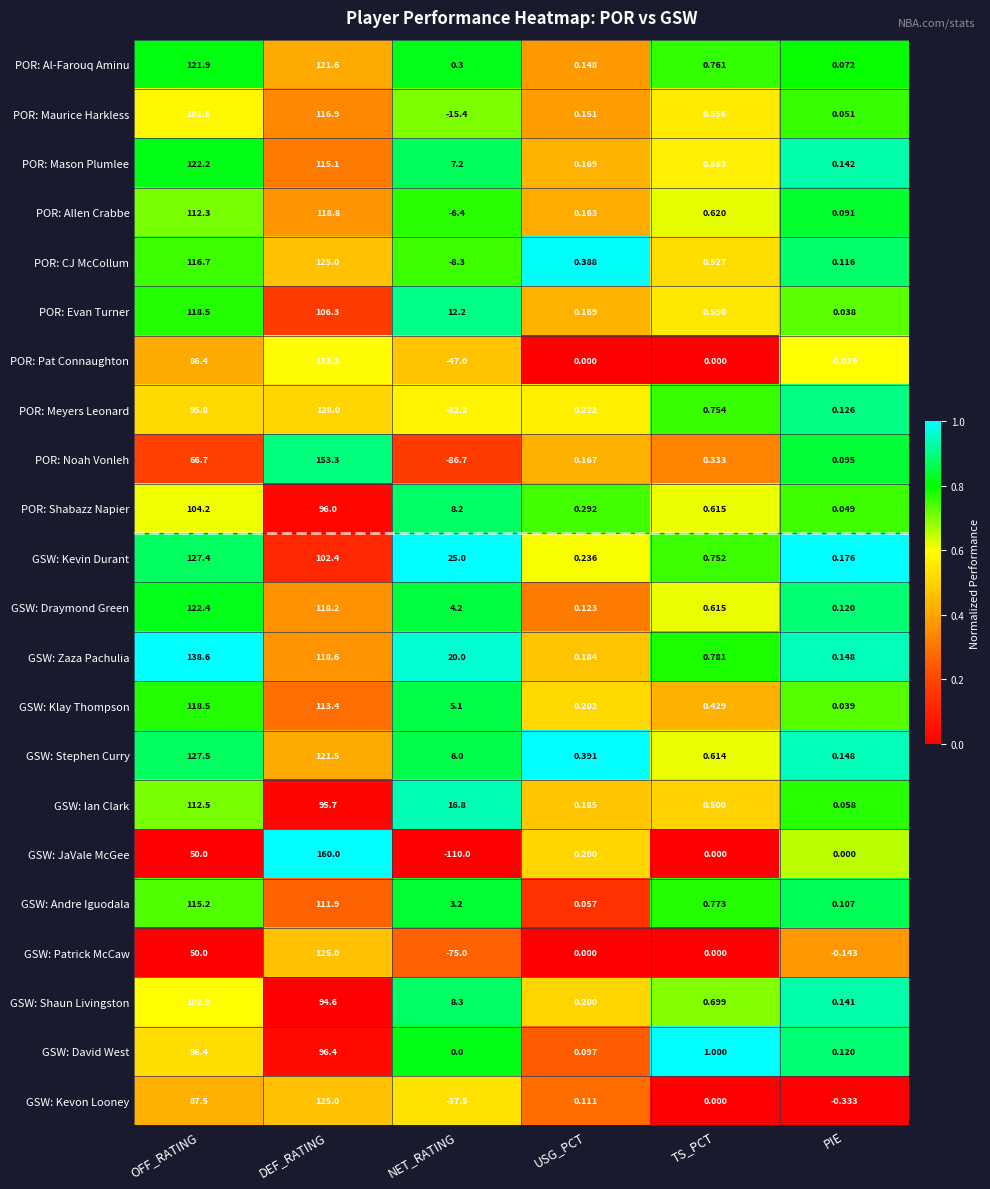

Which category has the highest value across all series?

DEF_RATING